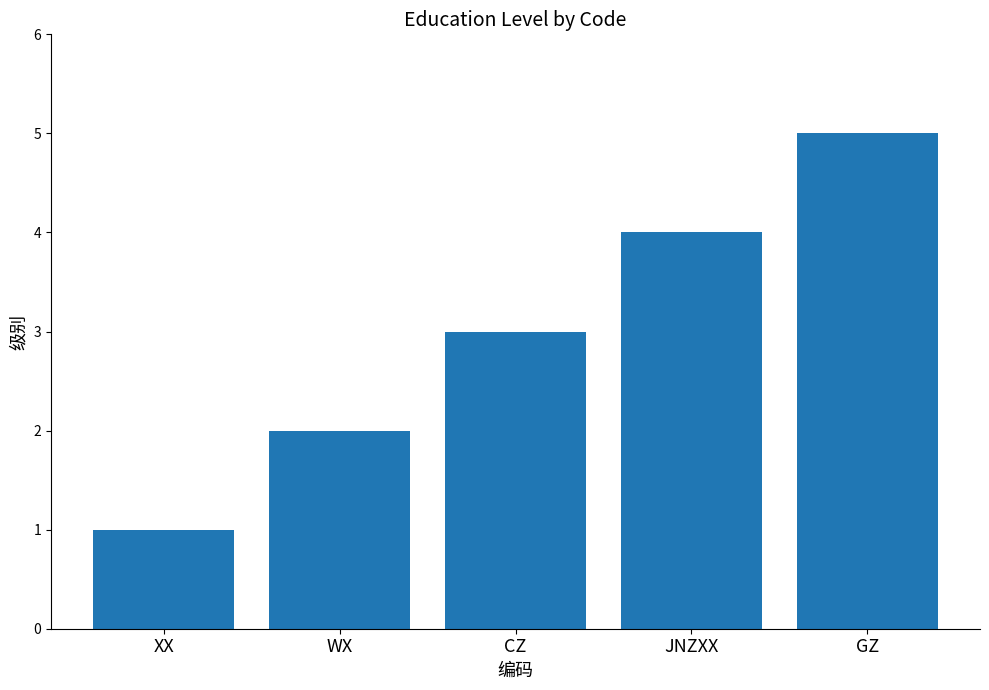

What is the sum of the values at XX and GZ?

6